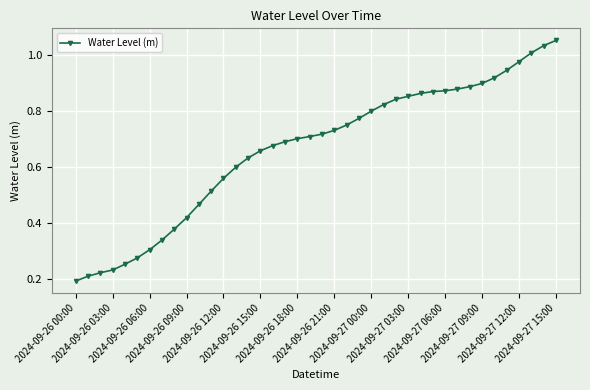

How many categories are shown in the chart?

40